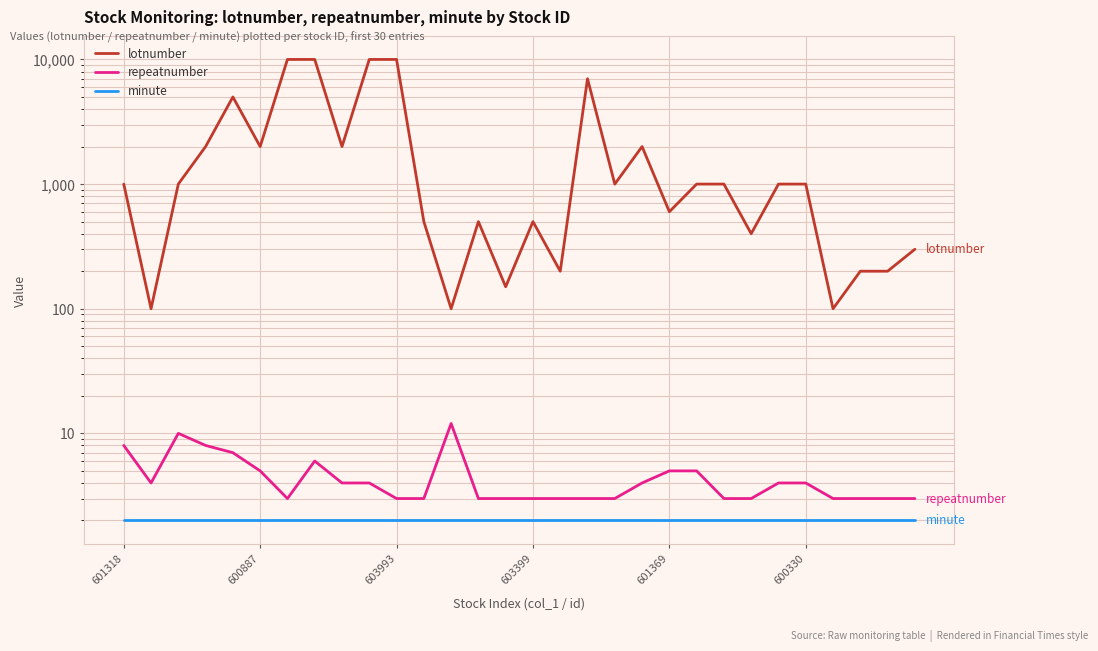

What is the label of the 3rd point from the left?

603993